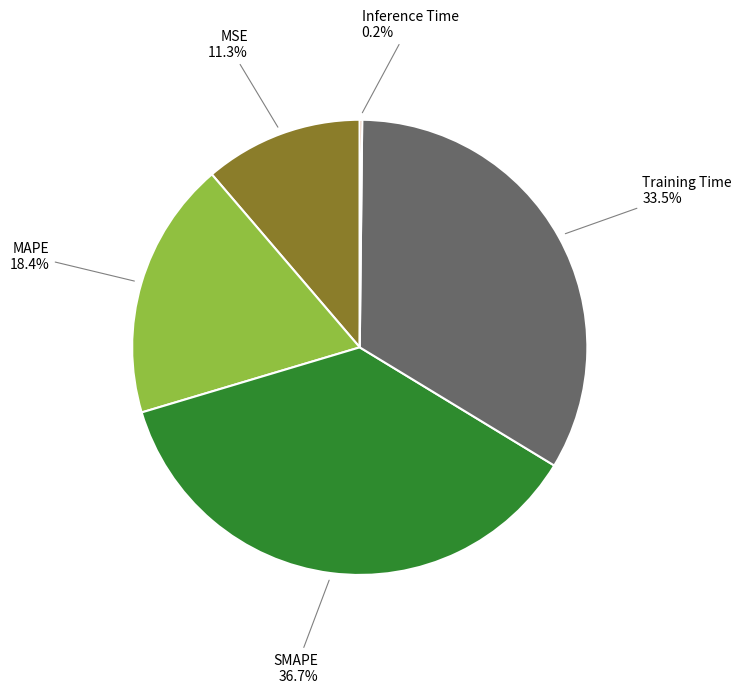

What portion of the pie excludes MAPE?

81.6%